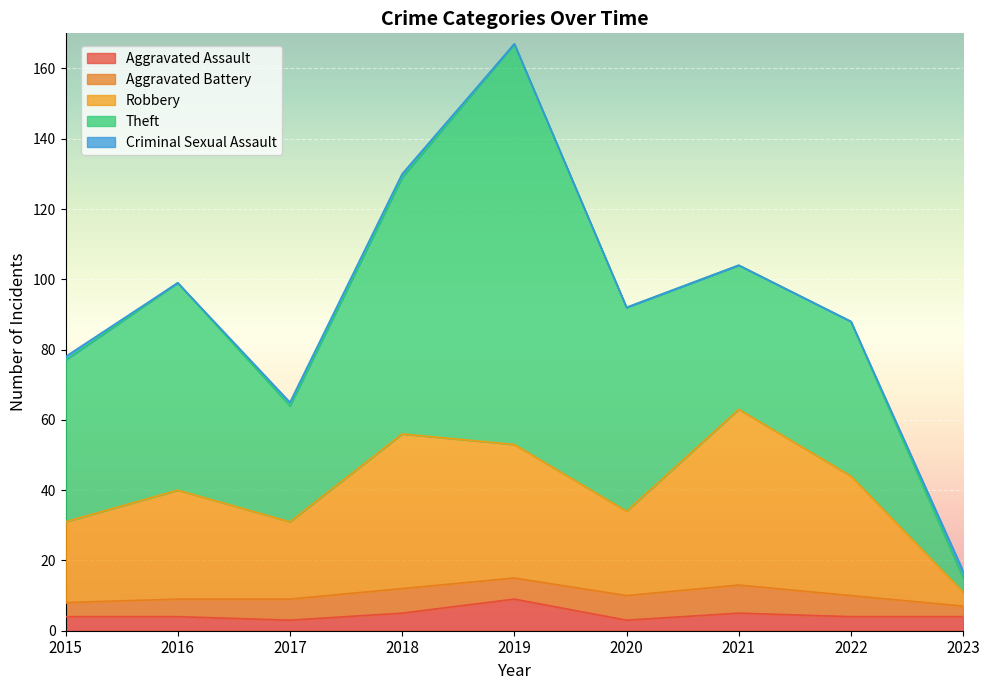

Is it true that Aggravated Assault equals 2 at 2023?

False